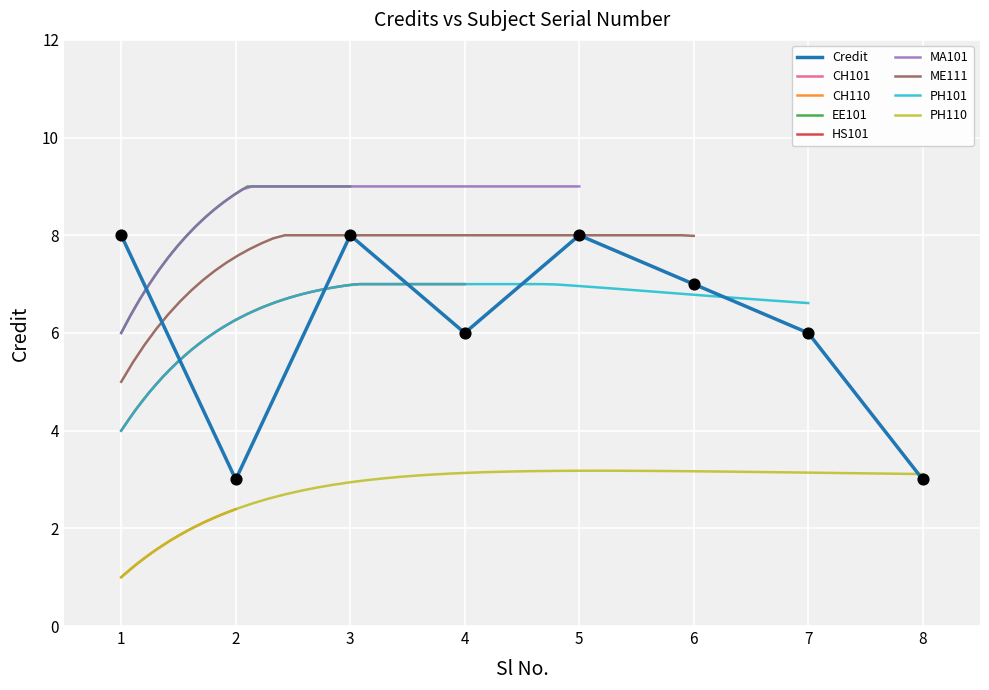

What is the ratio of the value at 2 to the value at 4?

0.5